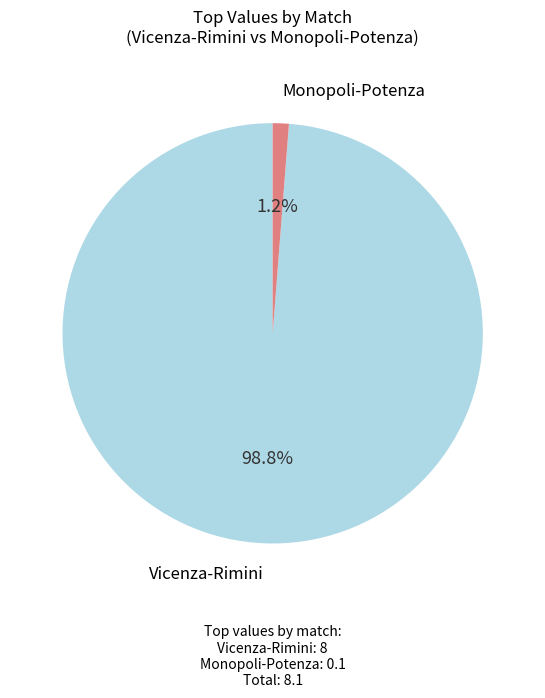

Which slice represents more than half of the pie?

Vicenza-Rimini